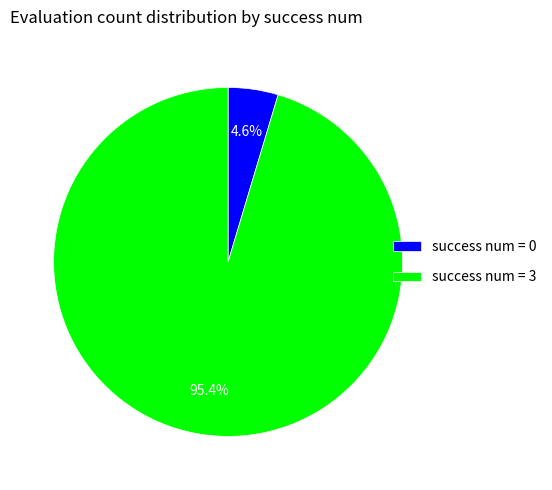

Which category has the biggest portion of the pie?

success num = 3